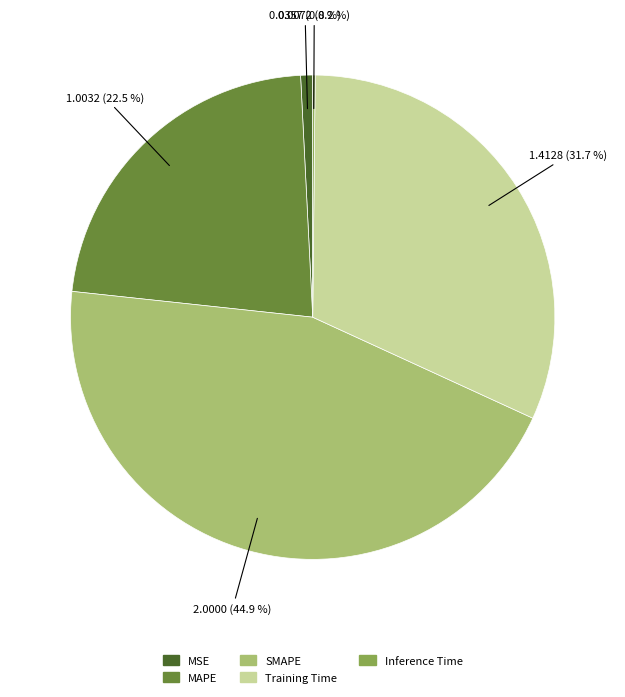

To the nearest percent, what is the average slice percentage?

20%